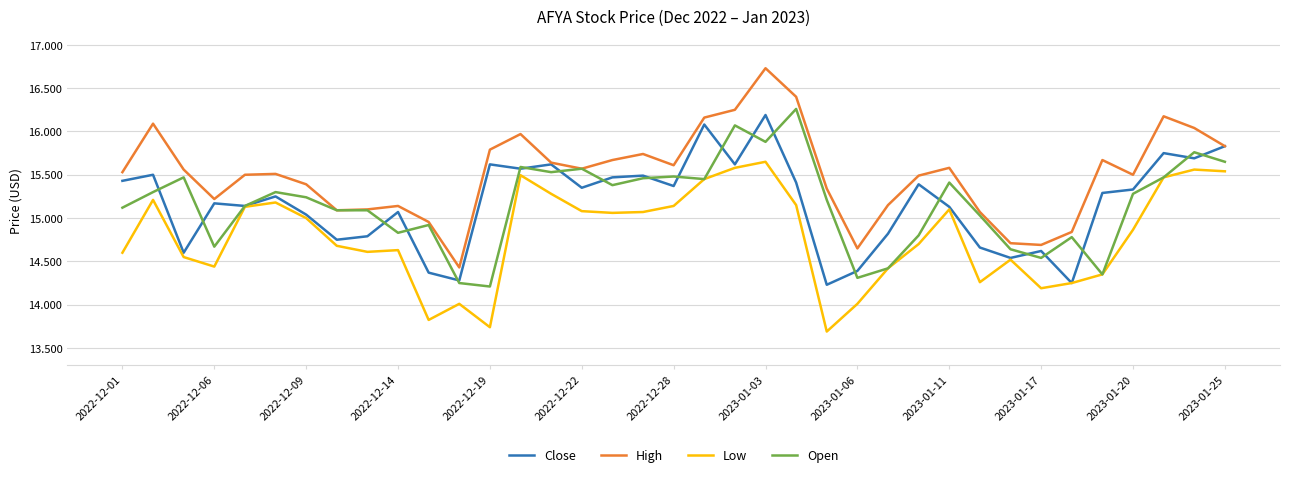

What is the difference between the second highest and minimum values in the Close series?

1.9